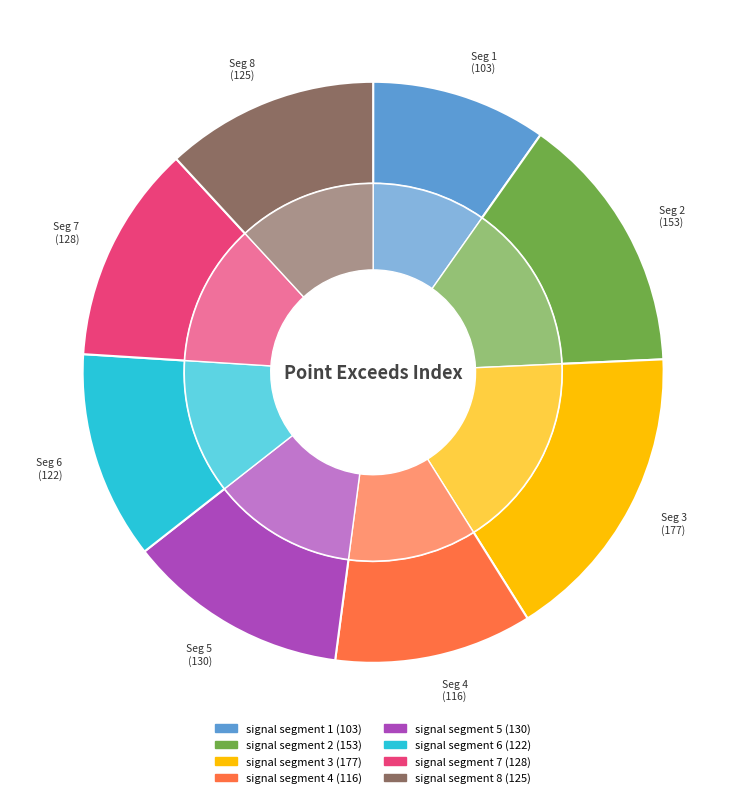

Is the sum of signal segment 7 and signal segment 6 greater than half?

No